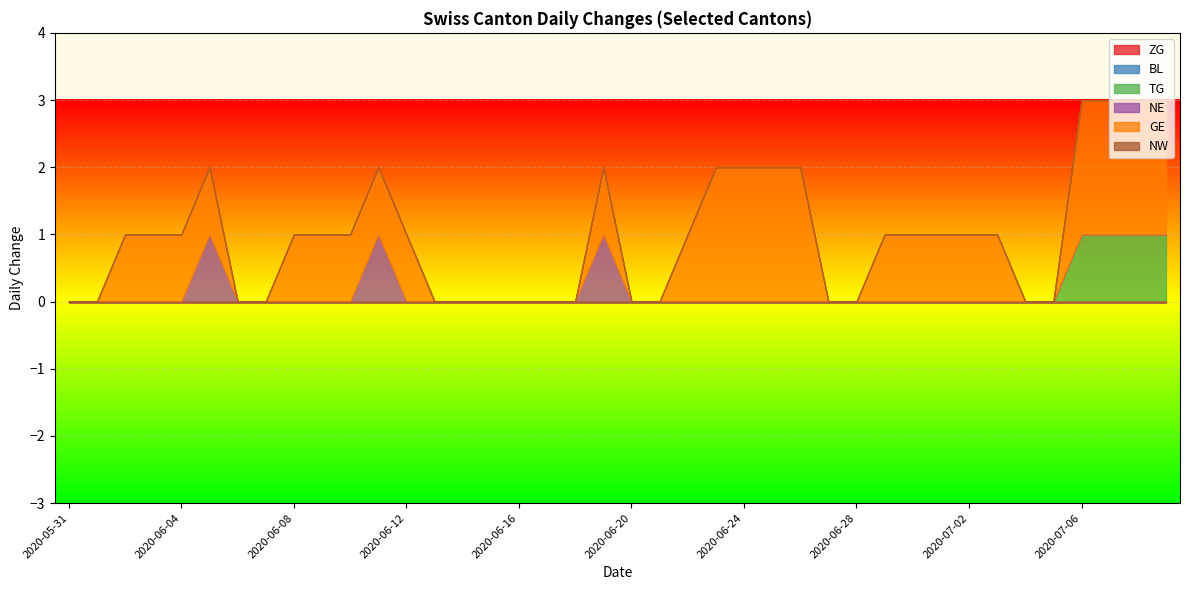

How many lines are shown in the chart?

6